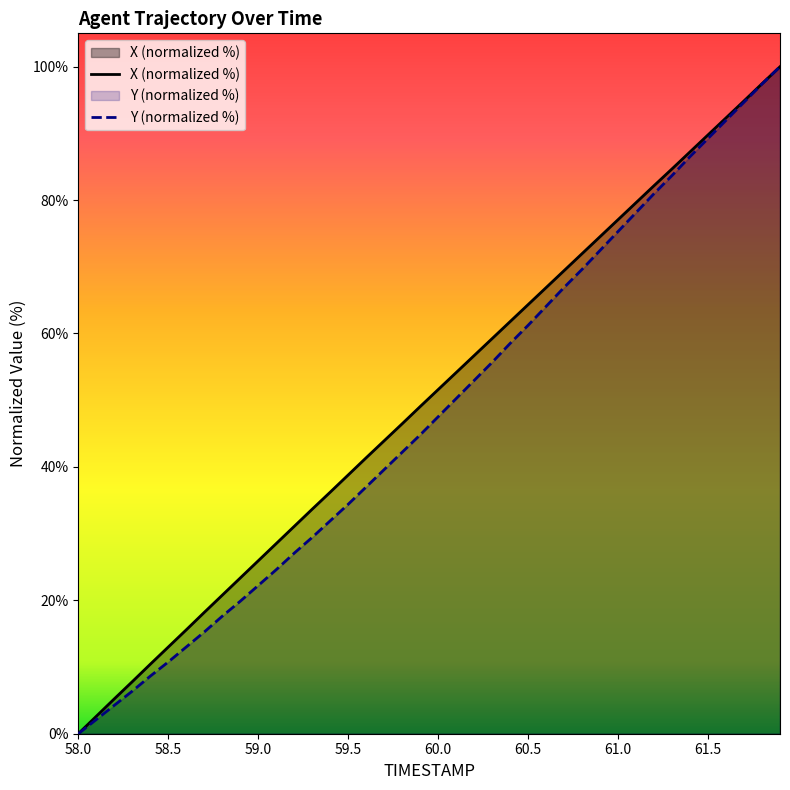

Does the chart display data point markers on the line(s)?

No